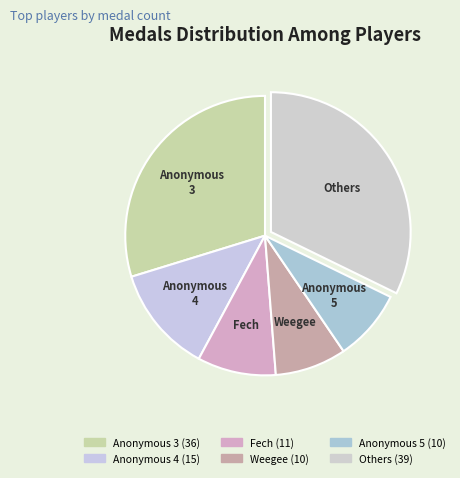

How many slices are in this pie chart?

6